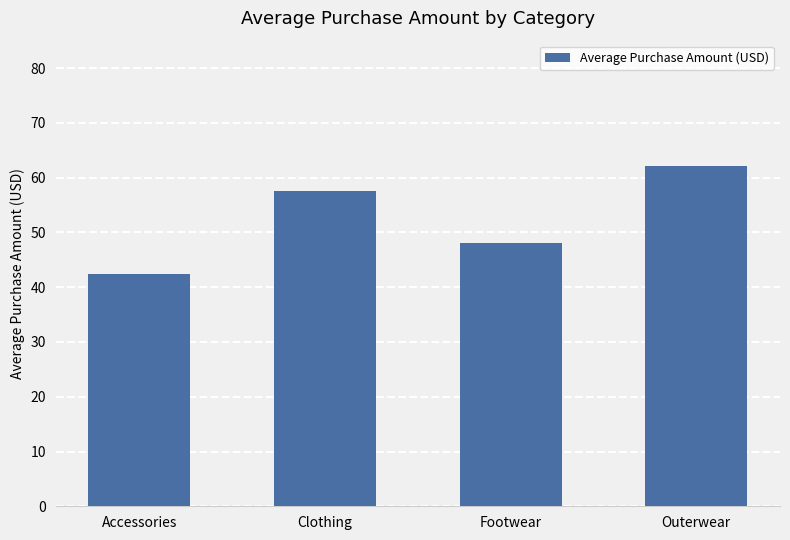

What is the label of the 3rd bar from the left?

Footwear